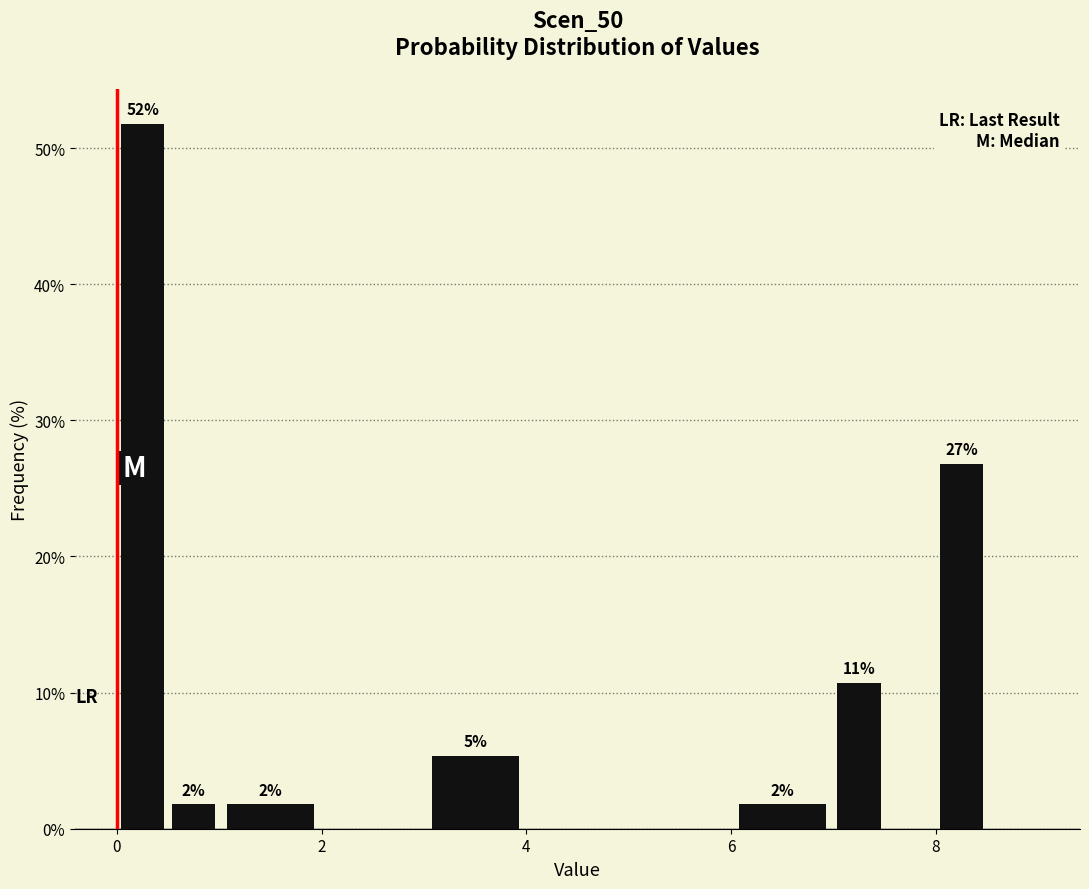

Read against the x-axis, roughly where is the centre of the tallest bar?

0.2